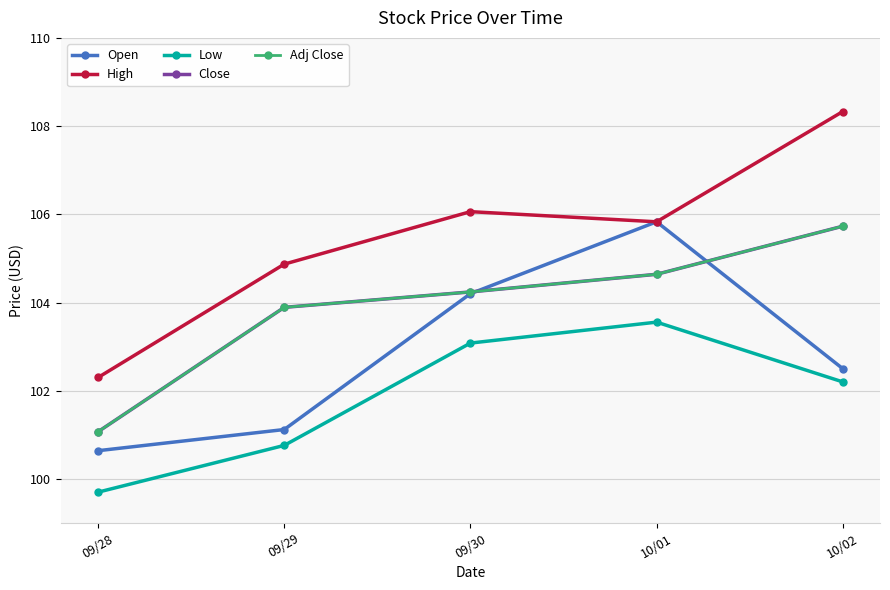

Which series has the widest spread of values?

High